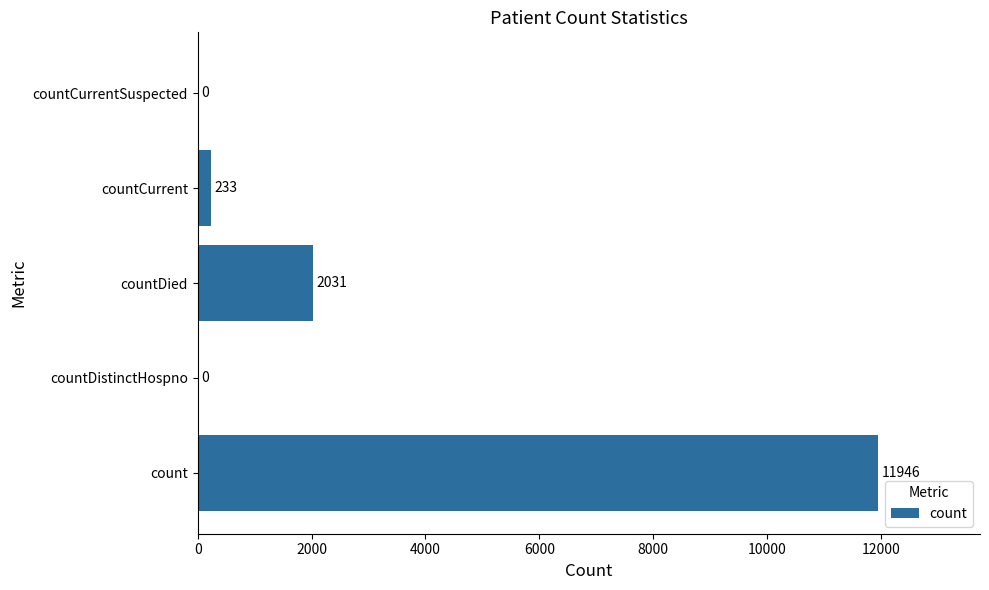

Reading top to bottom, what are all the values shown in this chart?

countCurrentSuspected=0	countCurrent=233	countDied=2031	countDistinctHospno=0	count=11946